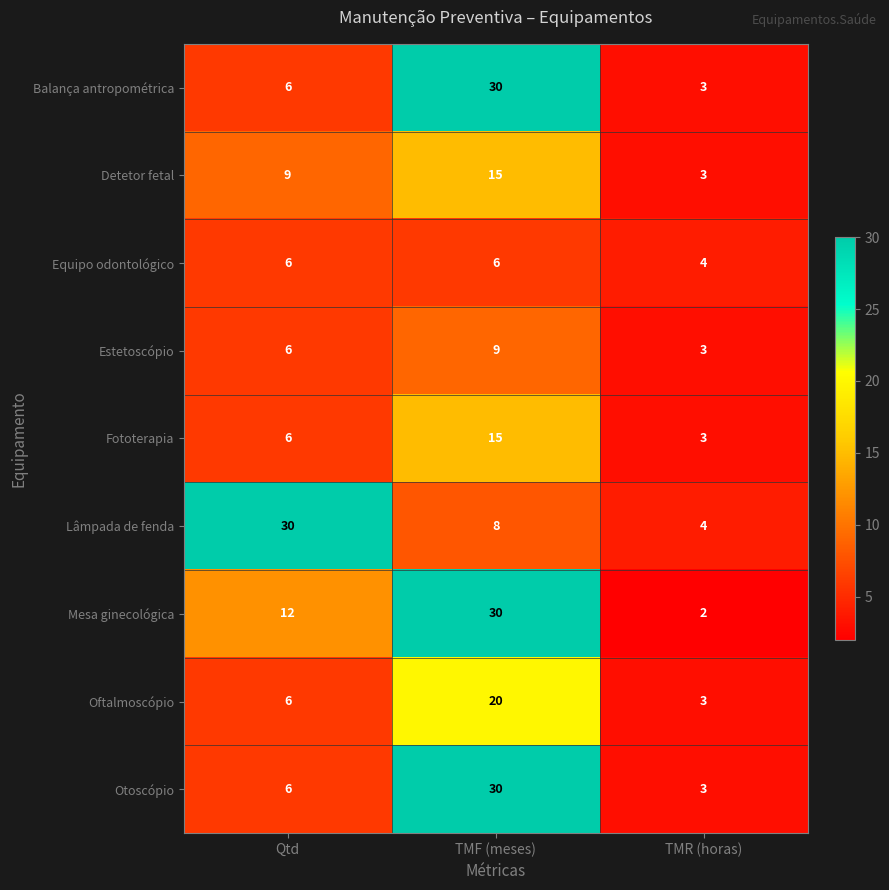

What is the greatest value displayed?

30